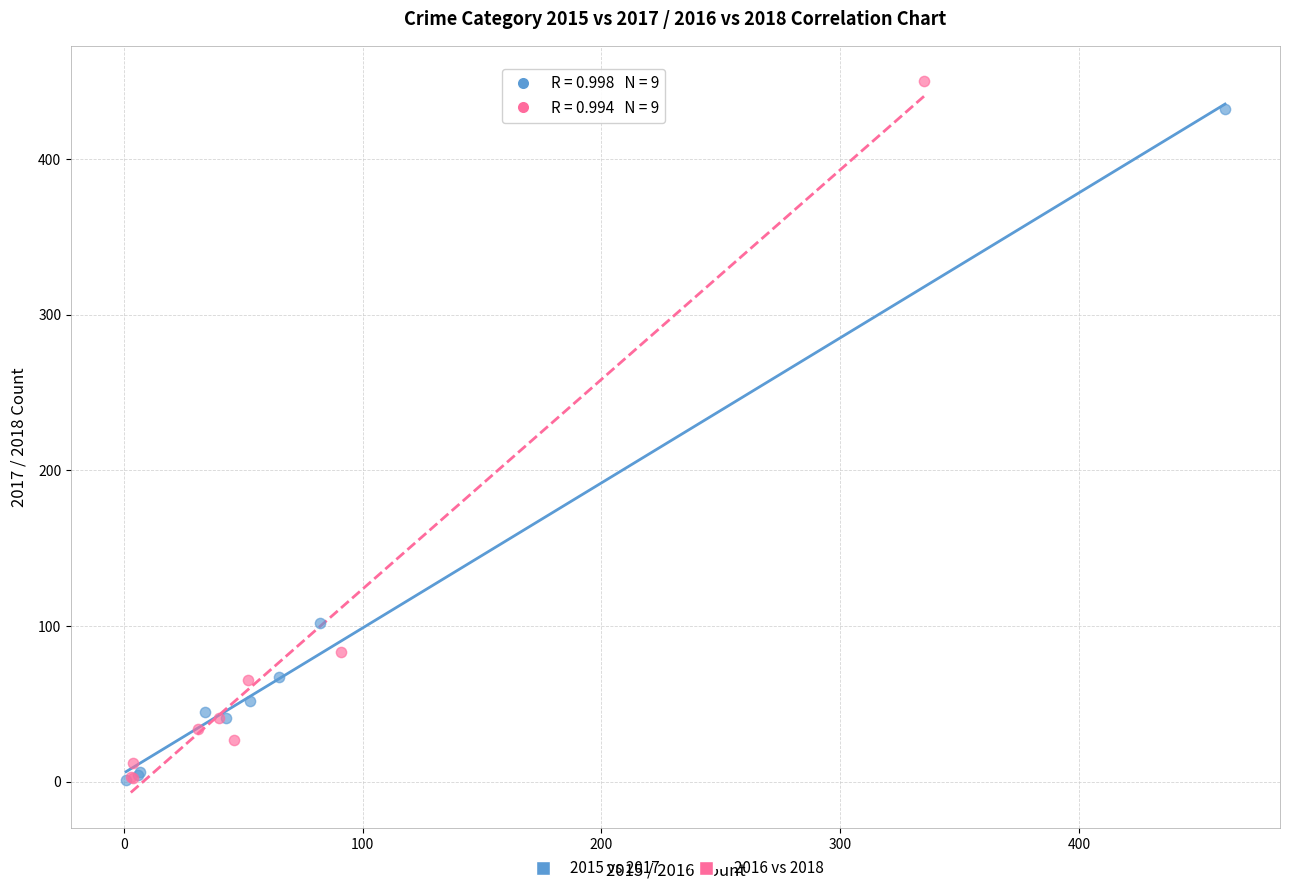

Which series has the widest spread of Y values?

2016 vs 2018